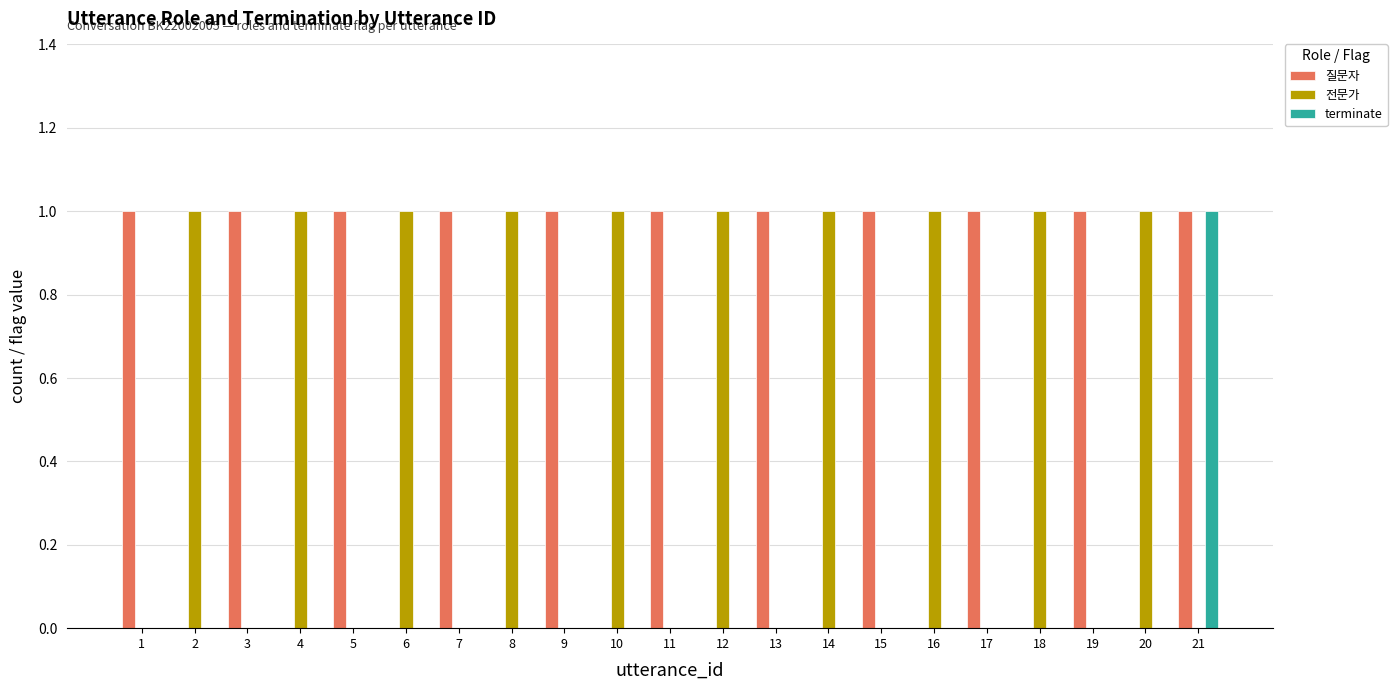

Is it true that 전문가 equals 0 at 19?

True